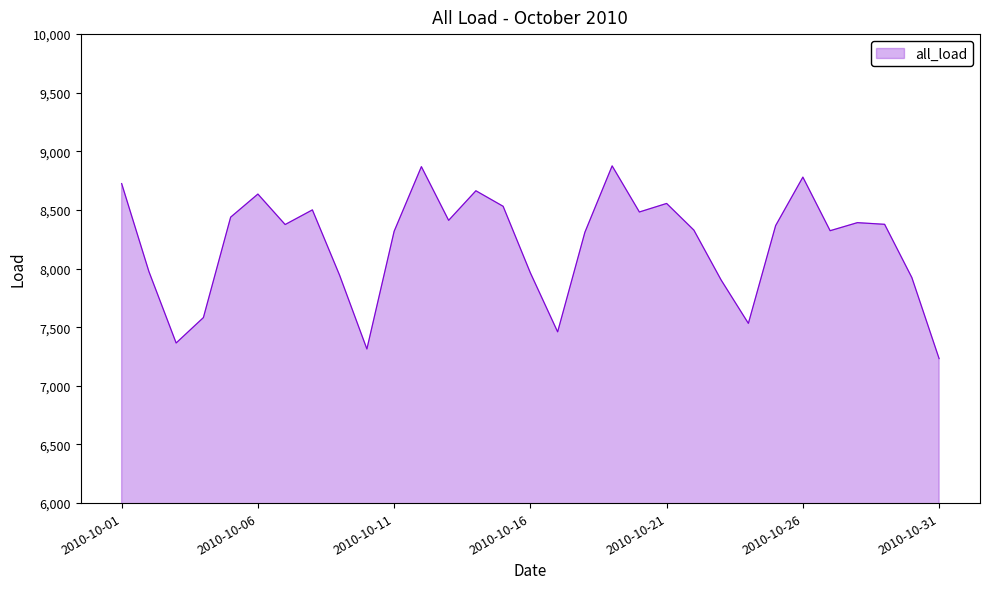

Does the chart display data point markers on the line(s)?

No